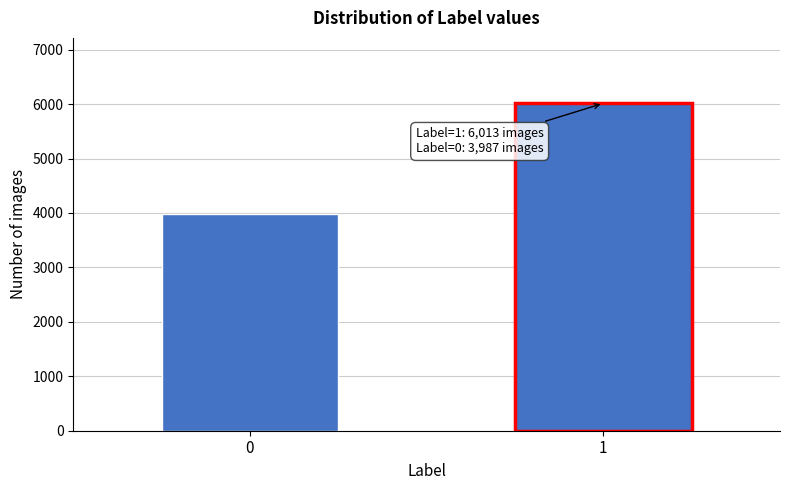

Reading left to right, transcribe all the data shown in this chart.

0=3987	1=6013